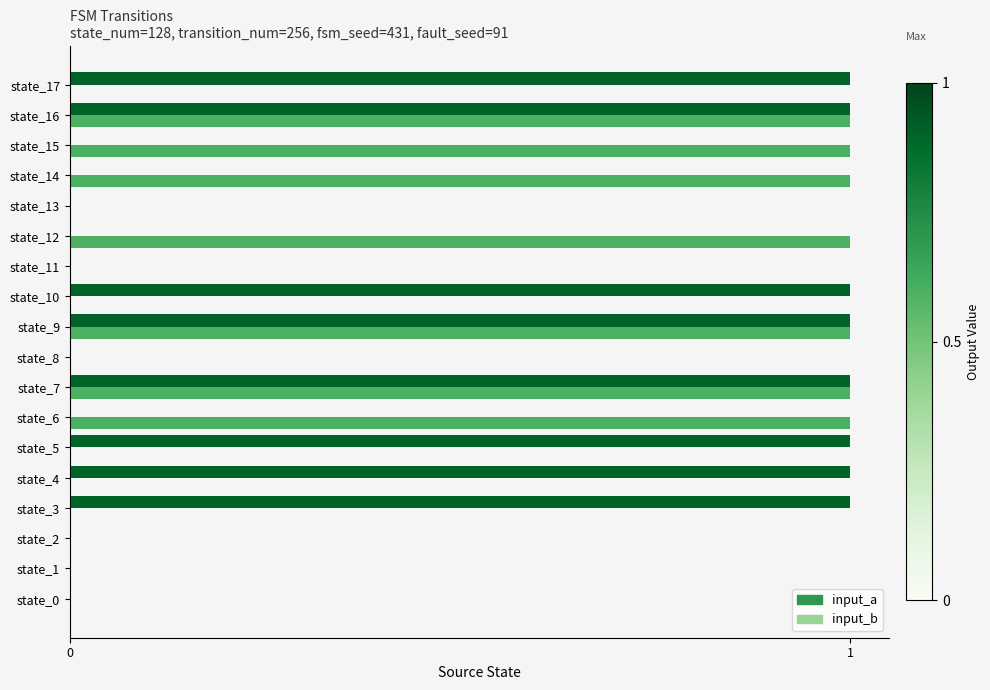

How many categories are shown in the chart?

18